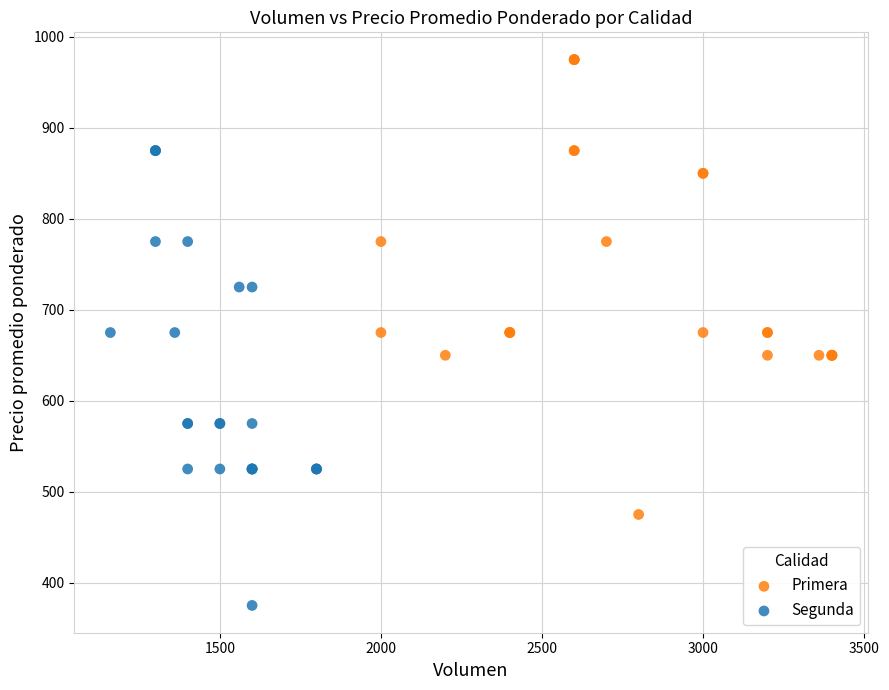

Which series reaches the maximum Y coordinate?

Primera